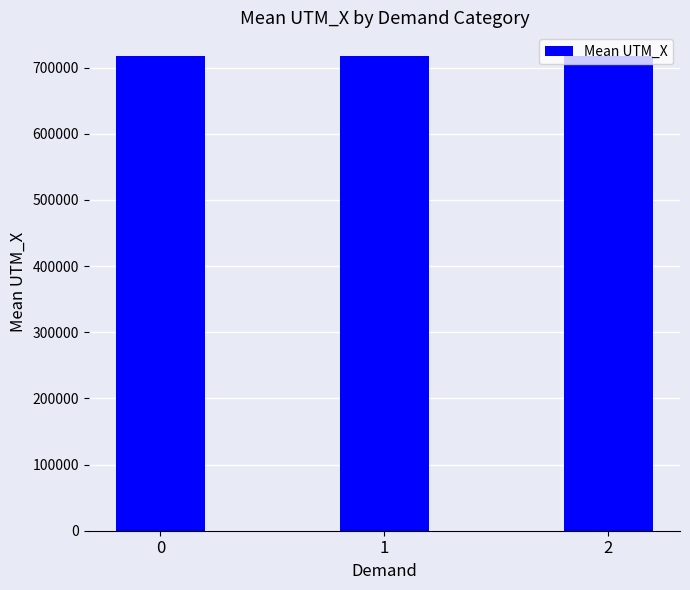

The chart shows a value of 717097.1 at 0. True or false?

True